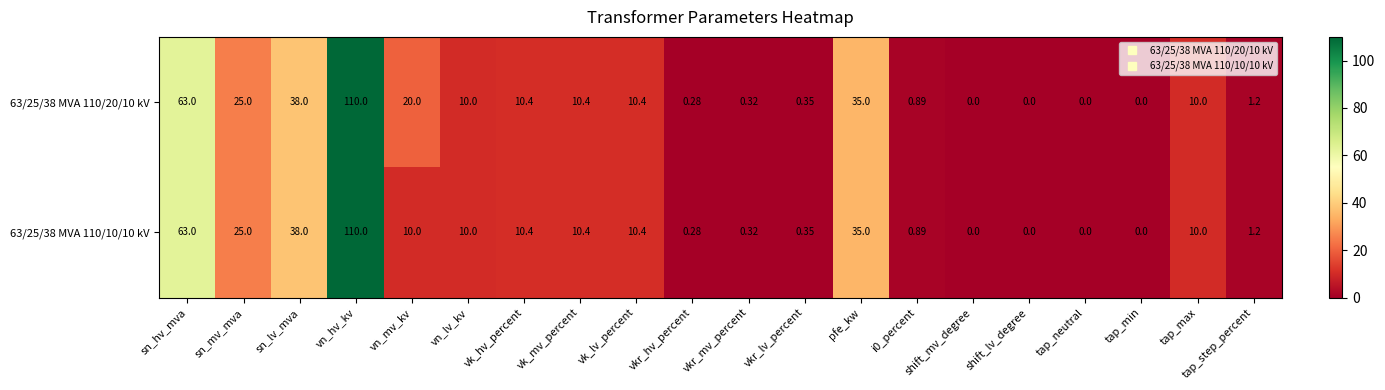

Is the value of 63/25/38 MVA 110/10/10 kV at sn_hv_mva greater than the value of 63/25/38 MVA 110/20/10 kV at sn_mv_mva?

Yes